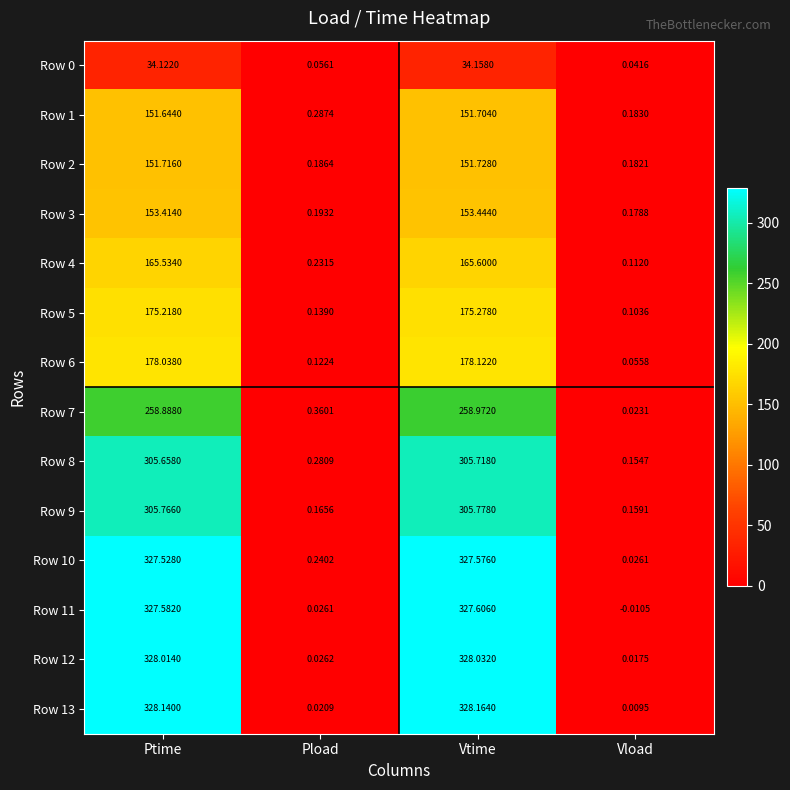

At which label does Row 12 first exceed 328?

Ptime